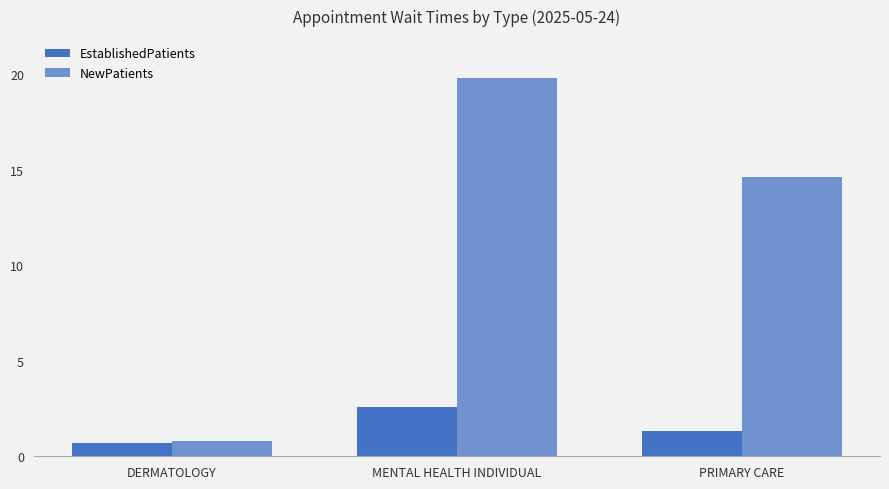

Is the value of NewPatients at PRIMARY CARE greater than the value of EstablishedPatients at PRIMARY CARE?

Yes